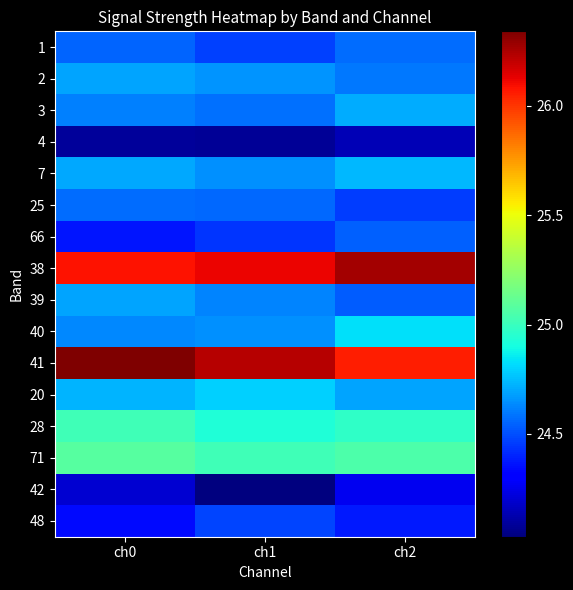

Reading right to left, what are all the values shown in this chart?

1: ch2=24.6	ch1=24.5	ch0=24.6
2: ch2=24.6	ch1=24.7	ch0=24.7
3: ch2=24.7	ch1=24.6	ch0=24.6
4: ch2=24.1	ch1=24.1	ch0=24.1
7: ch2=24.7	ch1=24.6	ch0=24.7
25: ch2=24.5	ch1=24.6	ch0=24.6
66: ch2=24.5	ch1=24.4	ch0=24.4
38: ch2=26.3	ch1=26.1	ch0=26.1
39: ch2=24.5	ch1=24.6	ch0=24.7
40: ch2=24.8	ch1=24.6	ch0=24.6
41: ch2=26.1	ch1=26.2	ch0=26.3
20: ch2=24.7	ch1=24.8	ch0=24.7
28: ch2=25.0	ch1=24.9	ch0=25.0
71: ch2=25.1	ch1=25.0	ch0=25.1
42: ch2=24.3	ch1=24.0	ch0=24.2
48: ch2=24.4	ch1=24.5	ch0=24.3